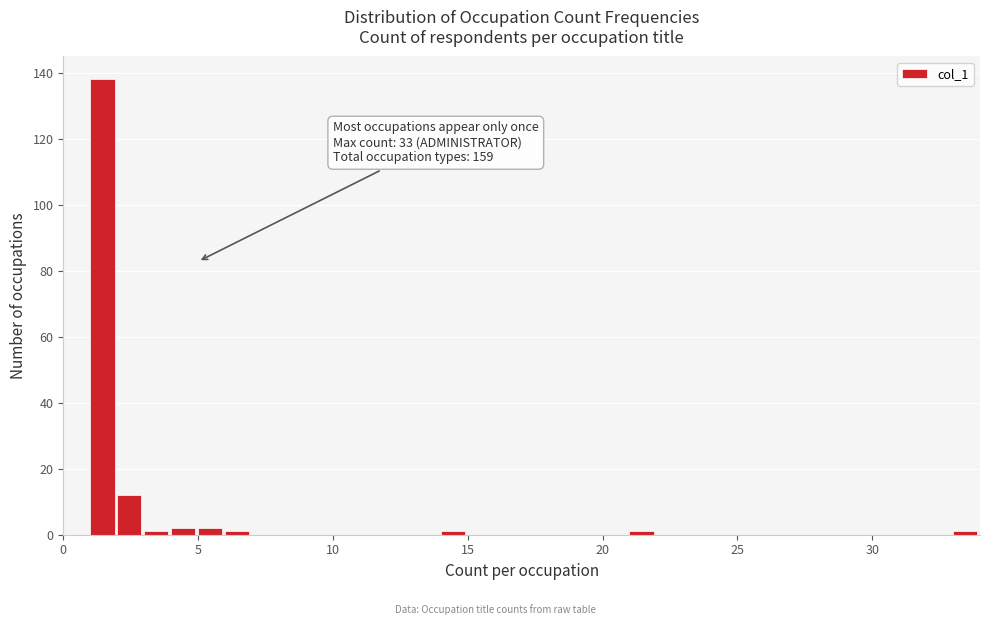

Read against the x-axis, roughly where is the centre of the tallest bar?

1.5